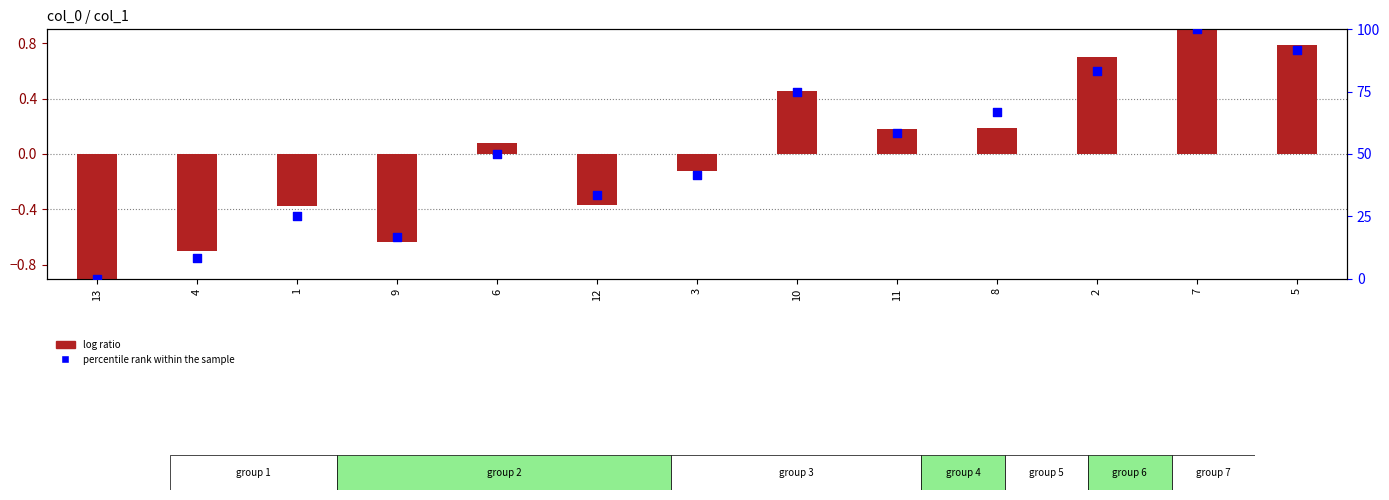

What are all the series names shown in the legend?

log ratio, percentile rank within the sample